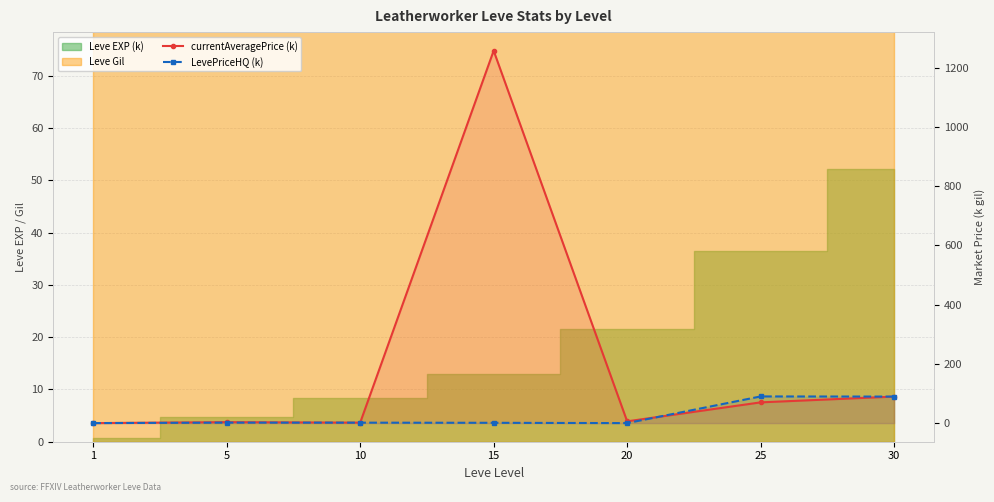

Which has a higher value, 10 or 25?

25